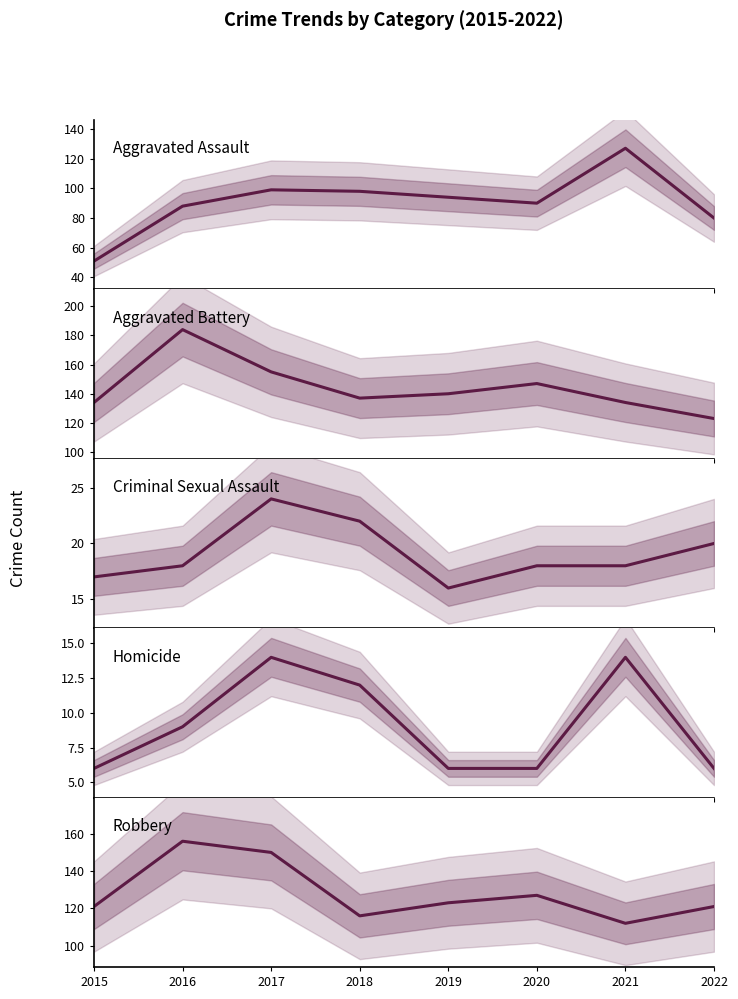

Which series has the widest spread of values?

Aggravated Assault